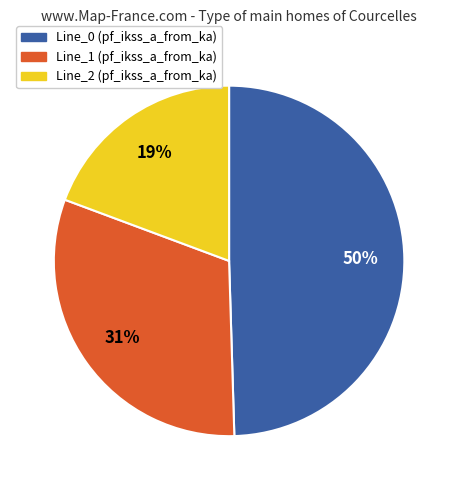

Do Line_0 and Line_1 together represent more than half of the pie?

Yes